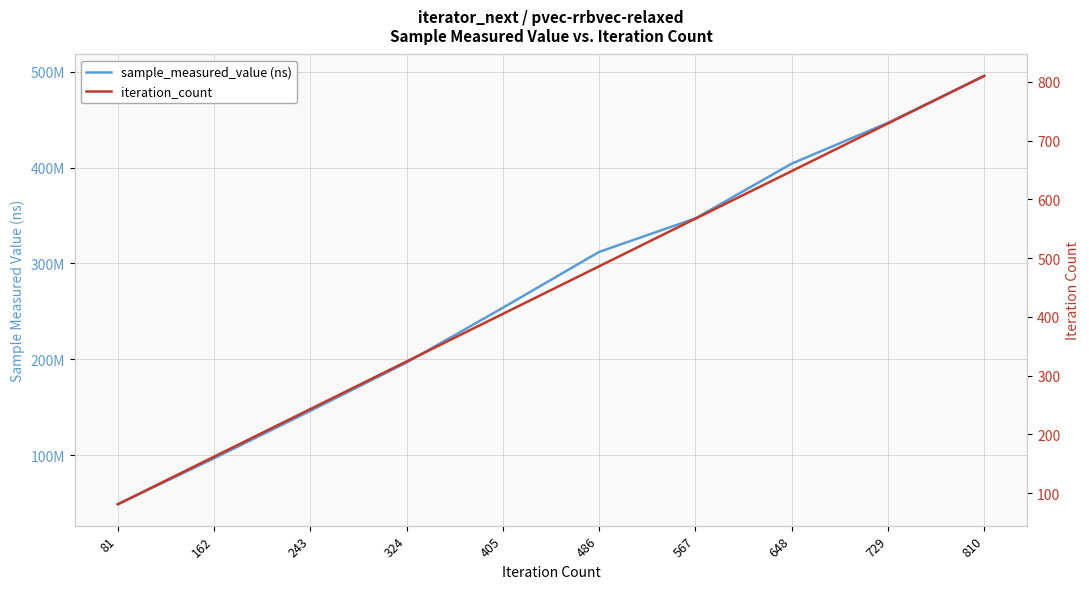

Which series changed the most between 162 and 810?

sample_measured_value (ns)